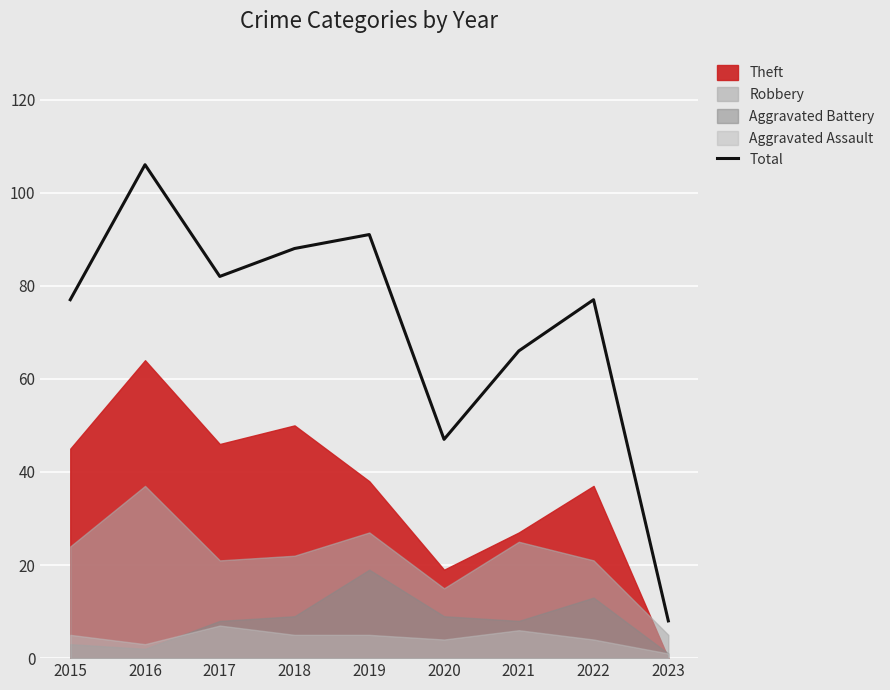

What is the greatest value displayed?

106